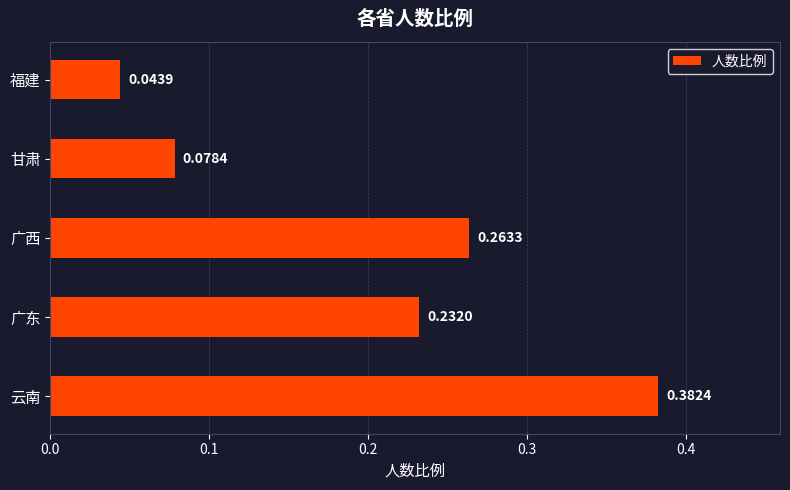

At which label is the value closest to 0?

福建